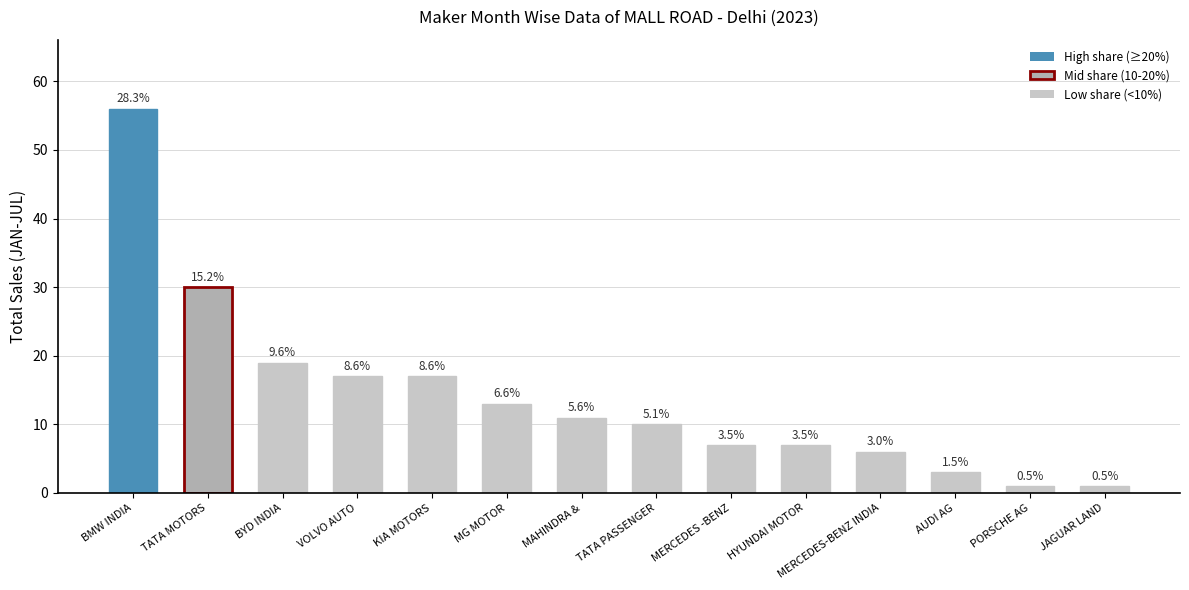

Reading left to right, list all the values displayed in this chart.

BMW INDIA=56	TATA MOTORS=30	BYD INDIA=19	VOLVO AUTO=17	KIA MOTORS=17	MG MOTOR=13	MAHINDRA &=11	TATA PASSENGER=10	MERCEDES -BENZ=7	HYUNDAI MOTOR=7	MERCEDES-BENZ INDIA=6	AUDI AG=3	PORSCHE AG=1	JAGUAR LAND=1